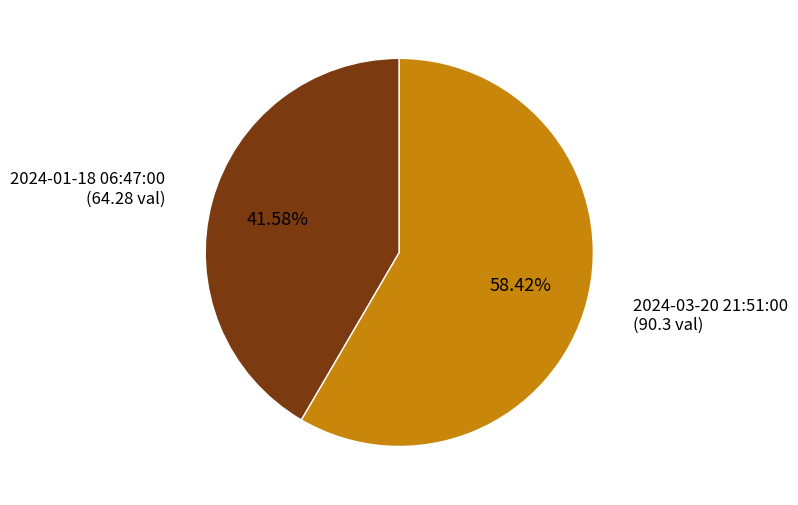

To the nearest percent, what portion does 2024-01-18 06:47:00 represent?

42%